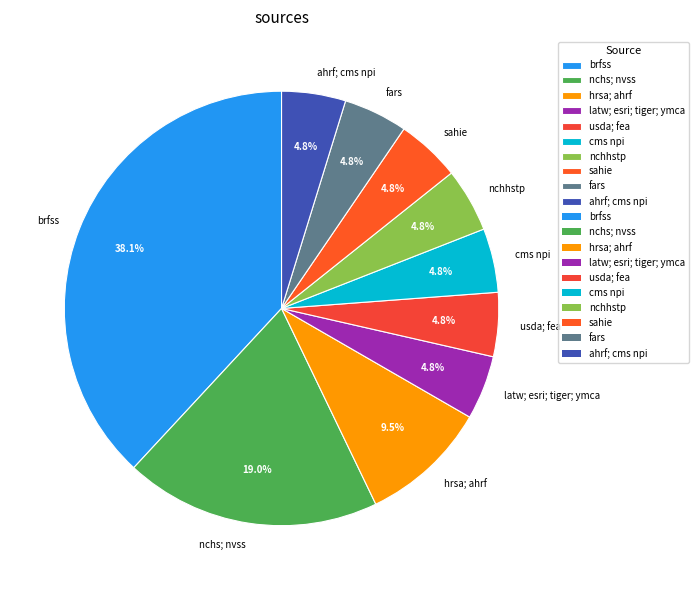

Combined, do nchhstp and nchs; nvss account for over 50%?

No